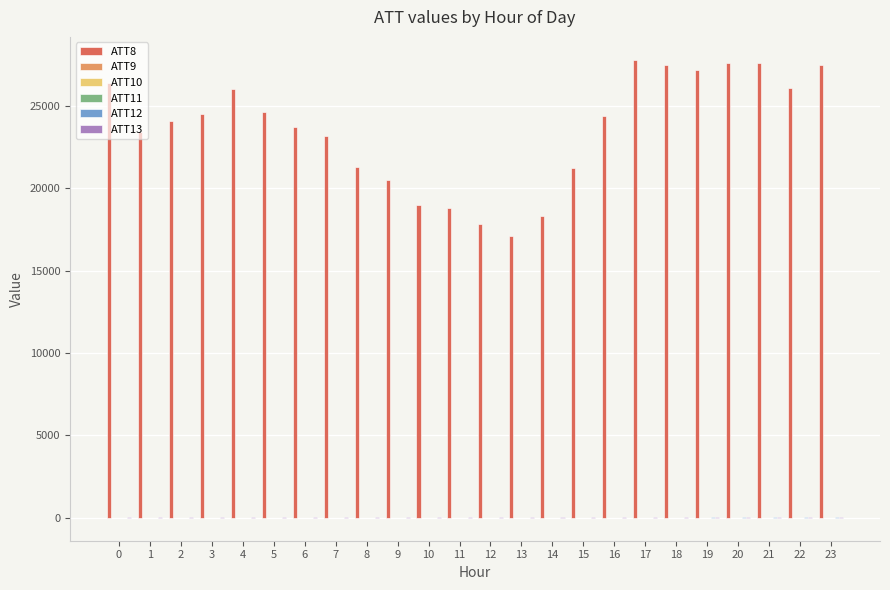

Which series has the largest total across all categories?

ATT8